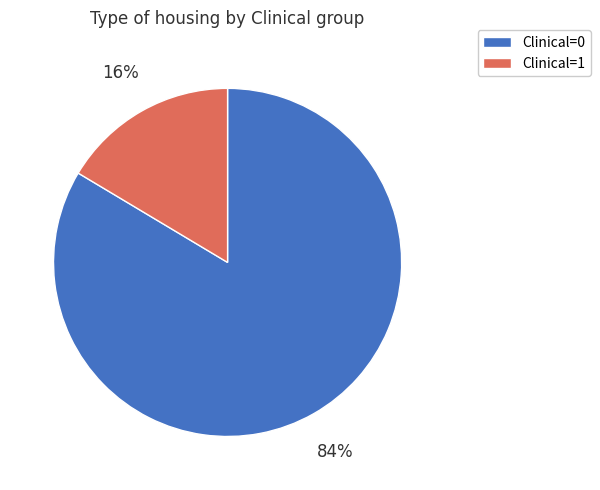

What is the largest slice in the pie chart?

Clinical=0